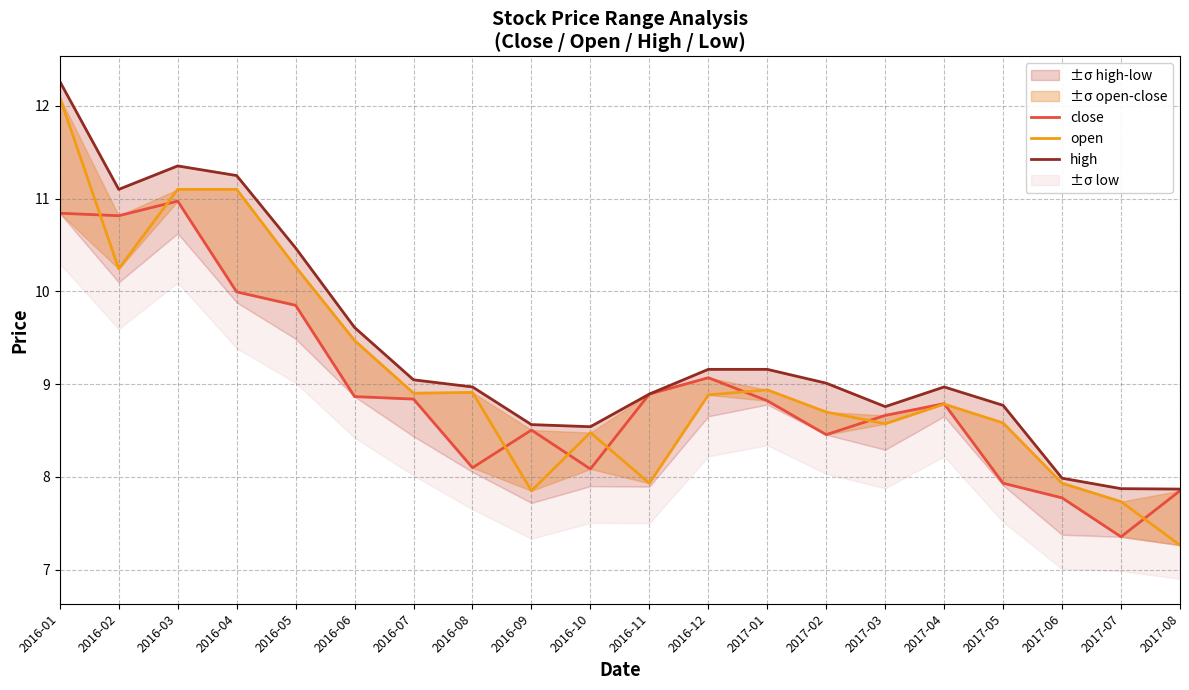

What is the approximate value of close at 2016-02?

10.8